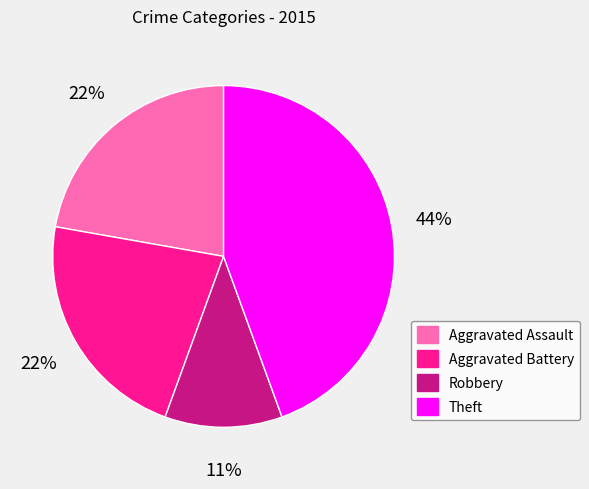

True or false: Aggravated Assault accounts for 10% of the total.

False